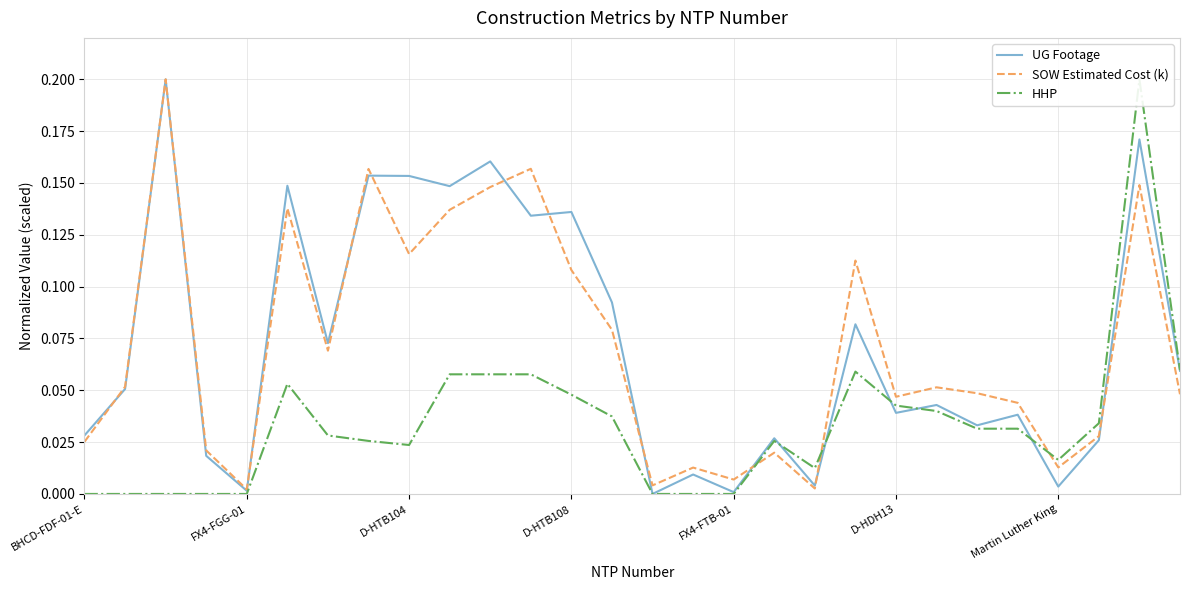

How many data points in HHP are above 0?

20